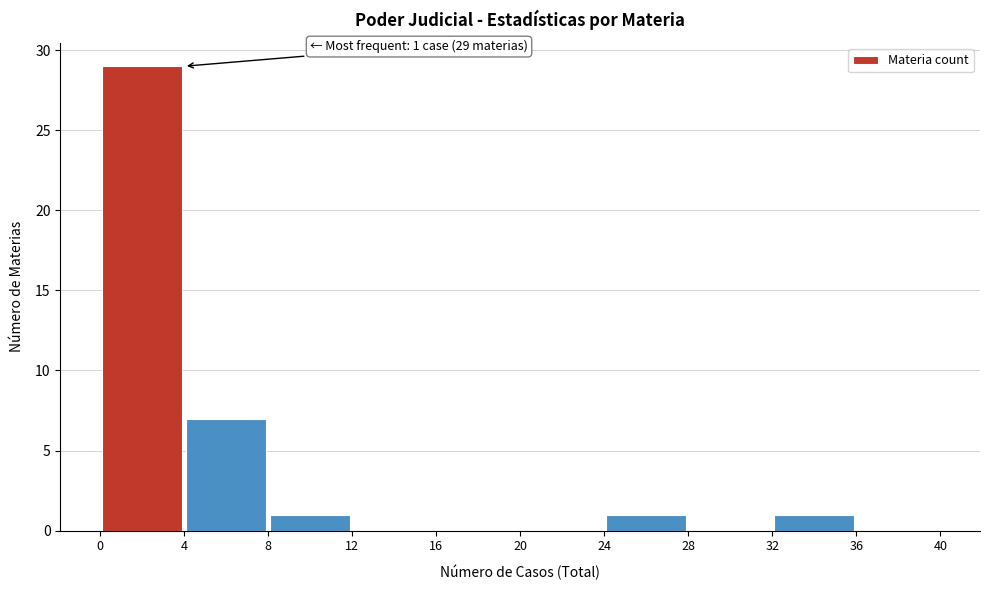

Over which range of the x-axis is the bar tallest?

0 to 4